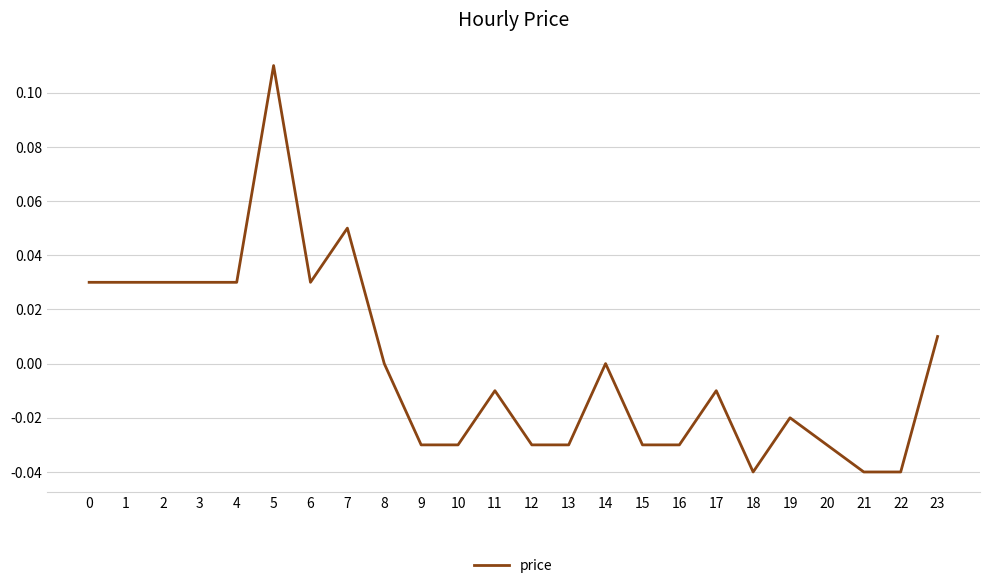

Which has a higher value, 16 or 14?

14